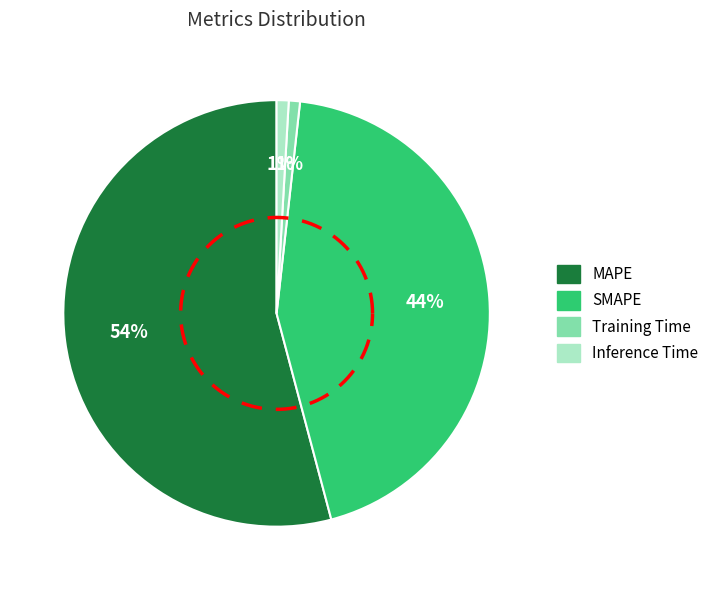

To the nearest percent, what is the average slice percentage?

25%